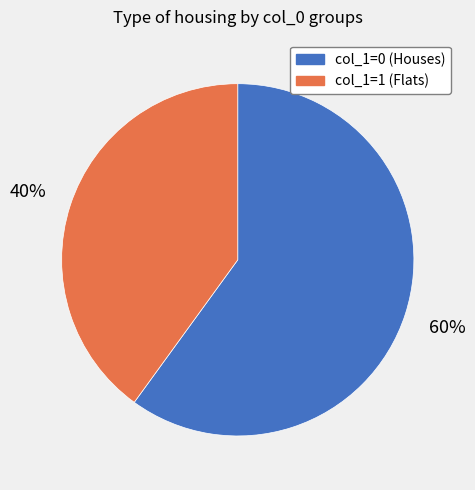

Does any single category account for the majority?

Yes